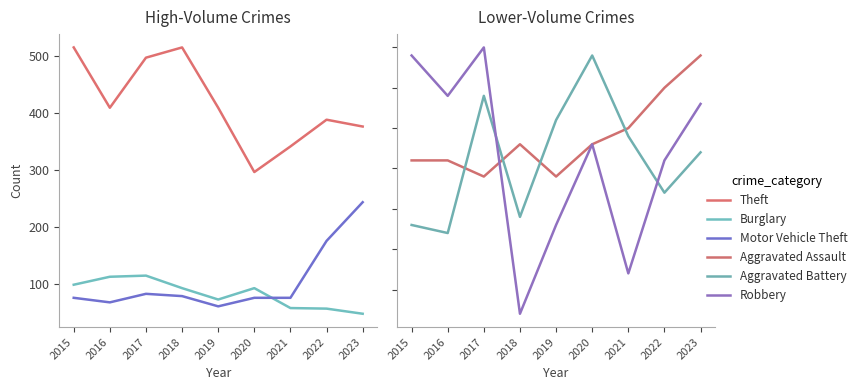

Between 2020 and 2022, which series saw the biggest shift?

Motor Vehicle Theft